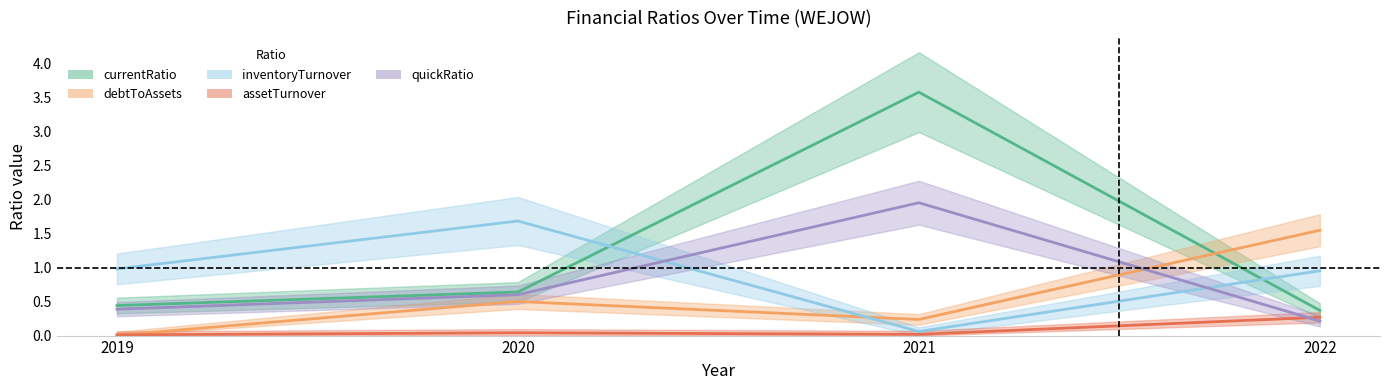

What is the difference between the maximum and minimum values in the debtToAssets series?

1.5